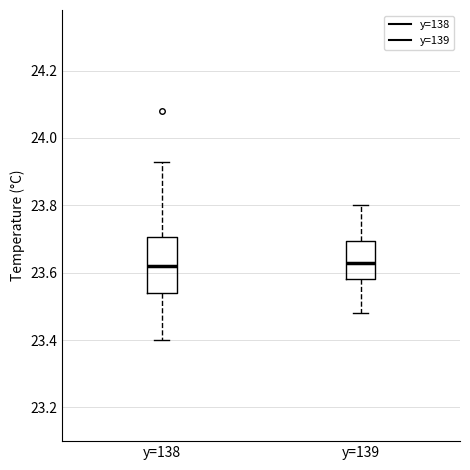

Where does the lower whisker of the box for y=139 end on the y-axis? The values are not printed on the chart, so give them approximately, as read against the axis.

23.48